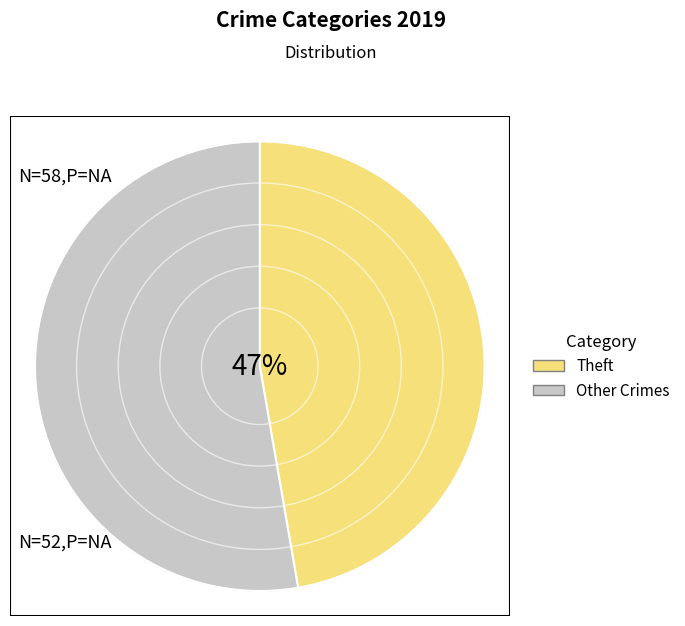

Which category accounts for the majority?

Other Crimes